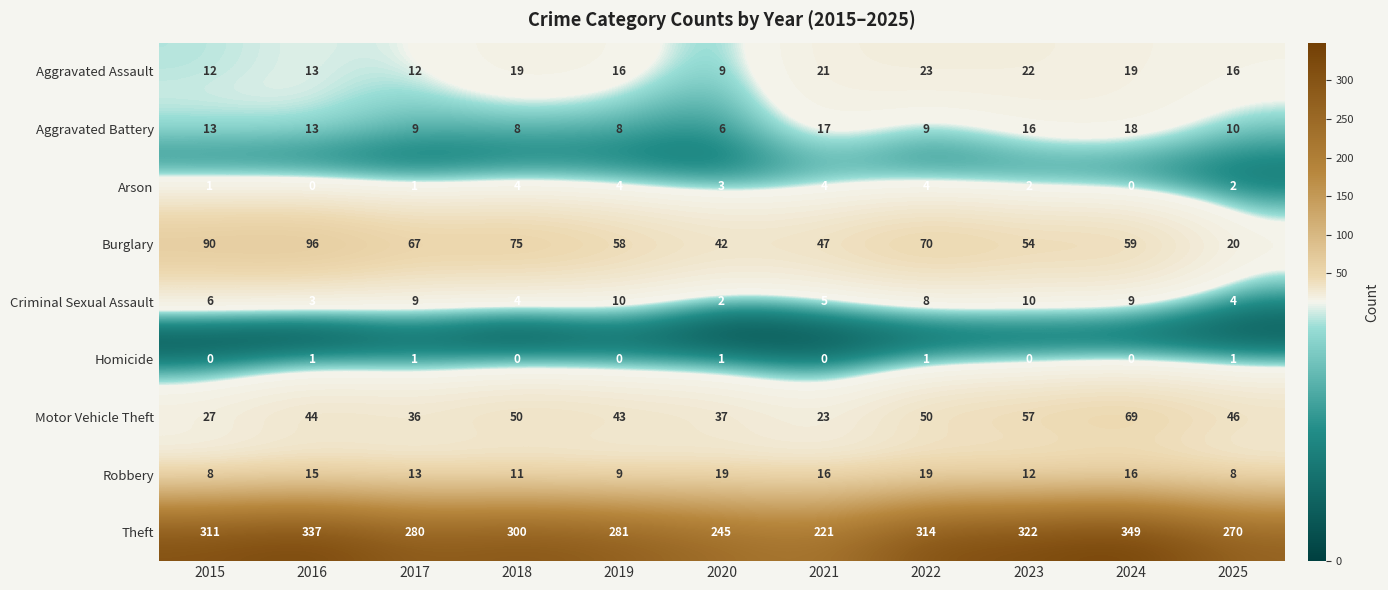

Is it true that Robbery equals 15 at 2016?

True